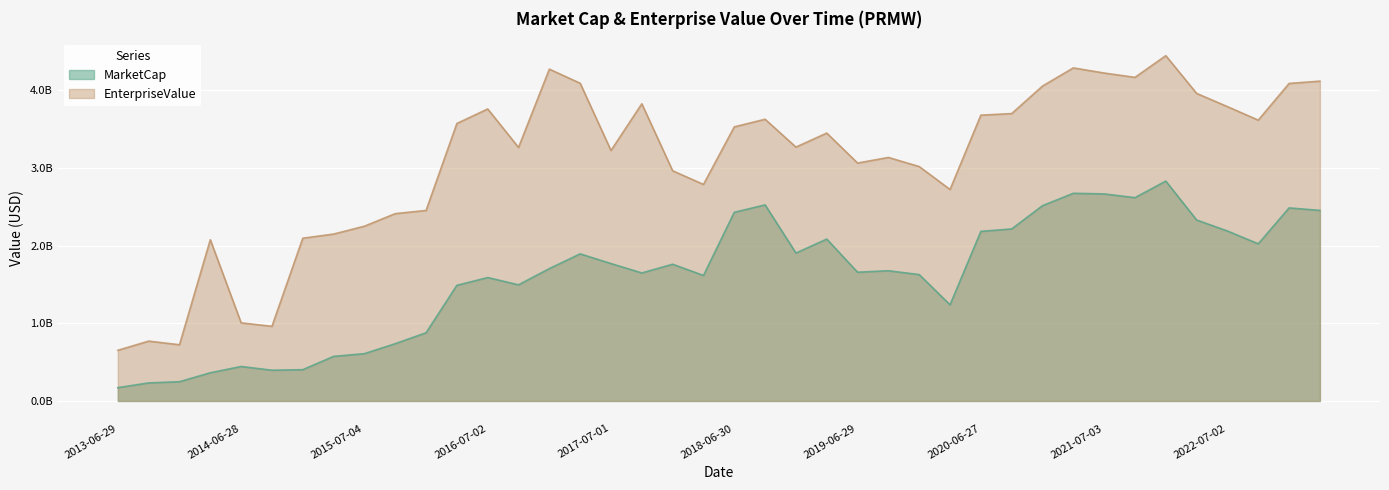

What is the difference between the EnterpriseValue values at 2022-04-02 and 2023-04-01?

157865940.0